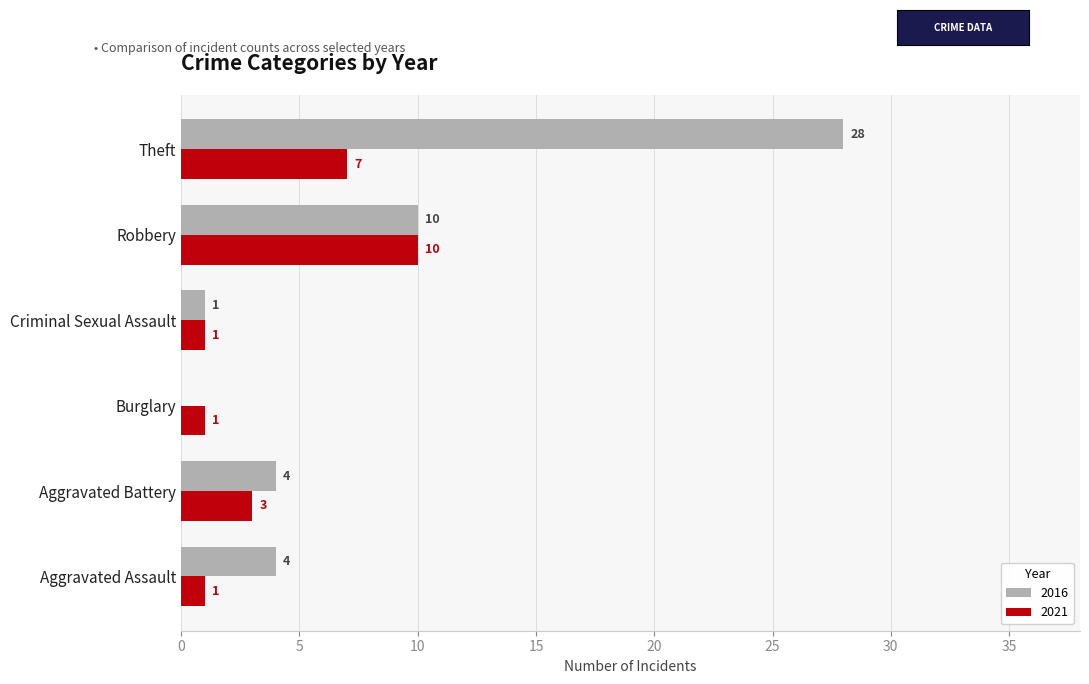

At which label does 2021 reach its peak?

Robbery